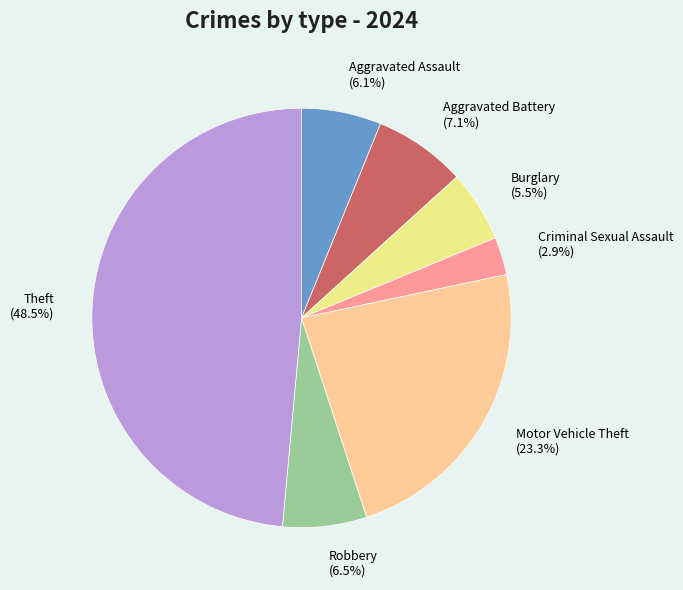

Between Robbery (6.5%) and Criminal Sexual Assault (2.9%), which is larger?

Robbery (6.5%)